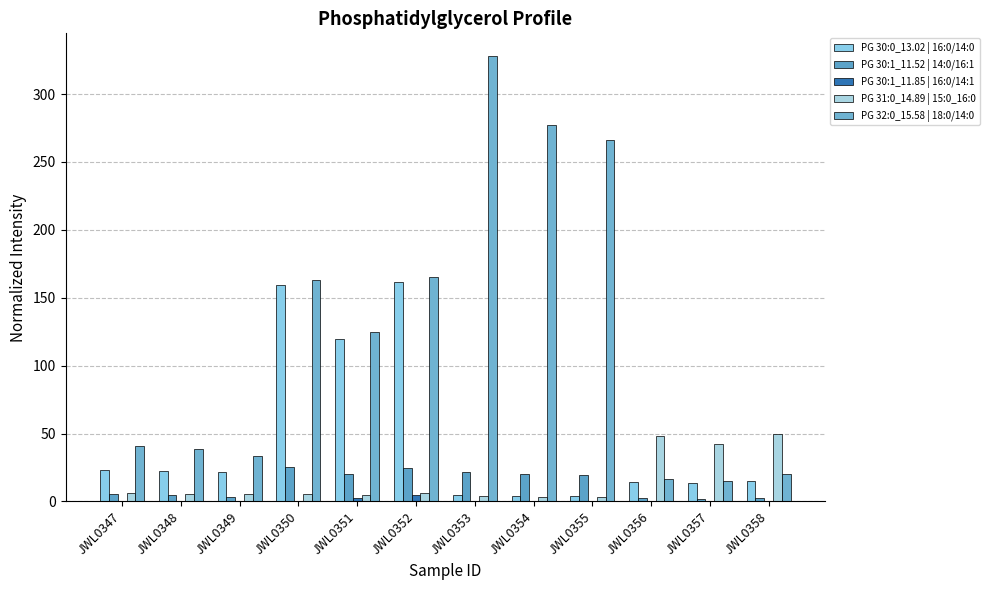

How many groups of bars are there?

12